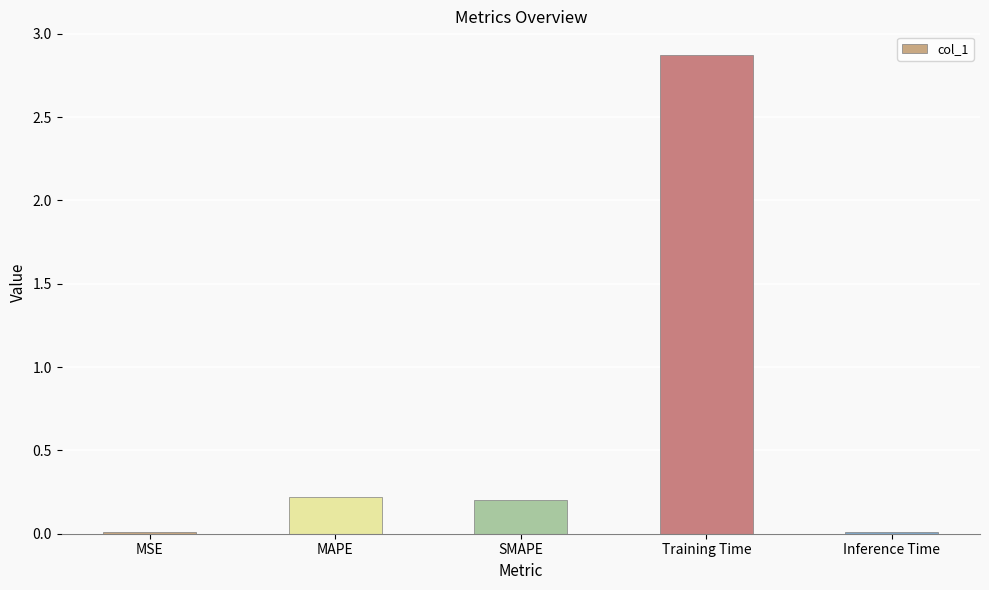

Does the chart contain stacked bars?

No